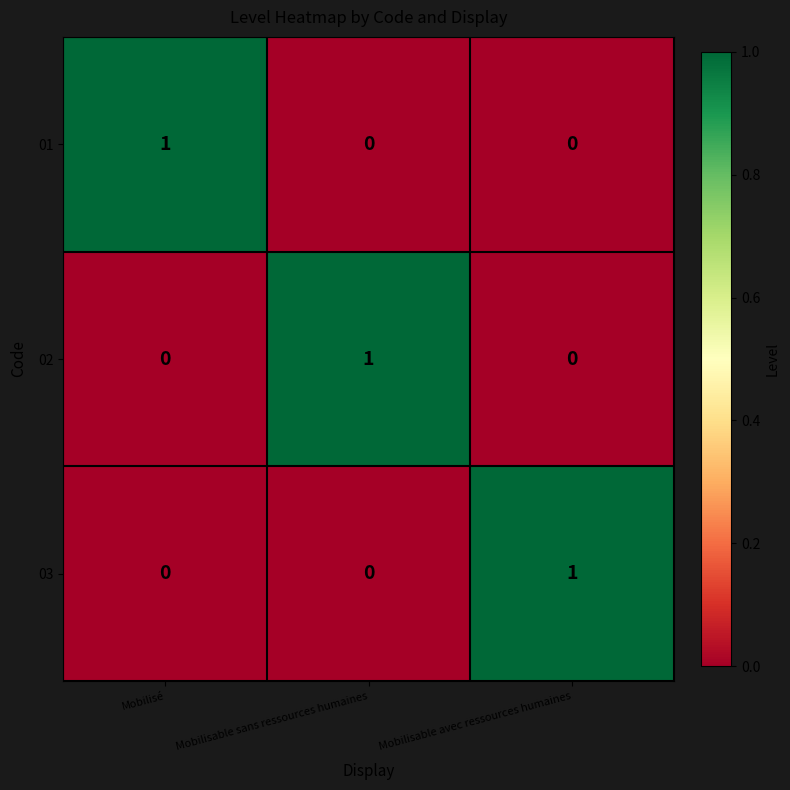

Count the 02 values in the range 0 to 1.

3